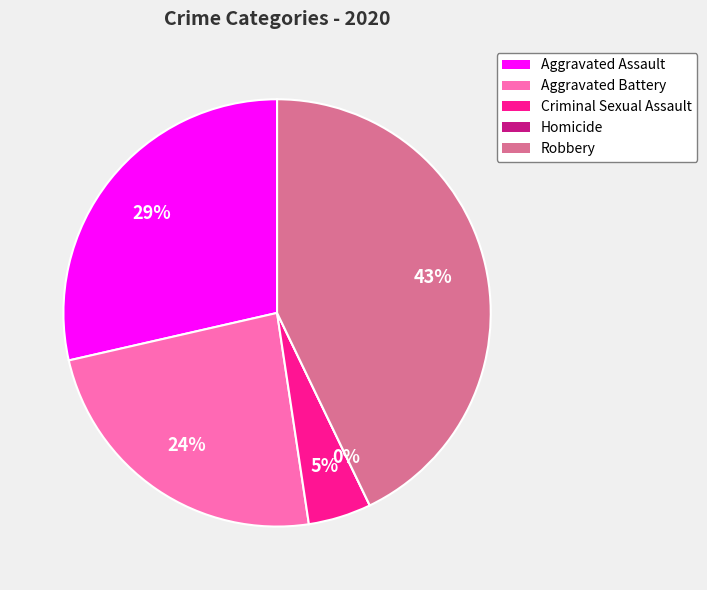

What portion of the pie excludes Criminal Sexual Assault?

95.2%